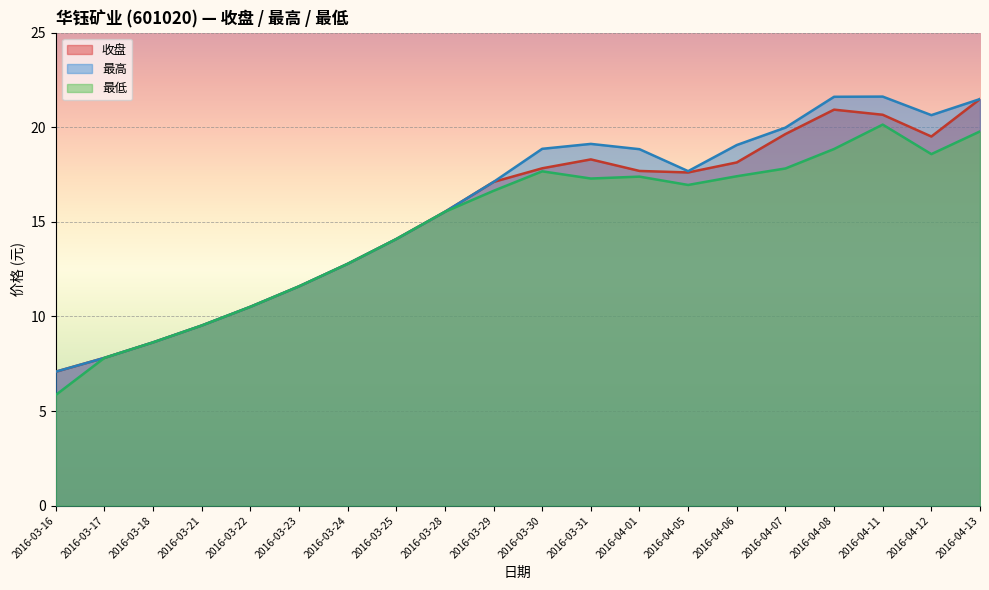

At which label is 最高 closest to 14?

2016-03-25